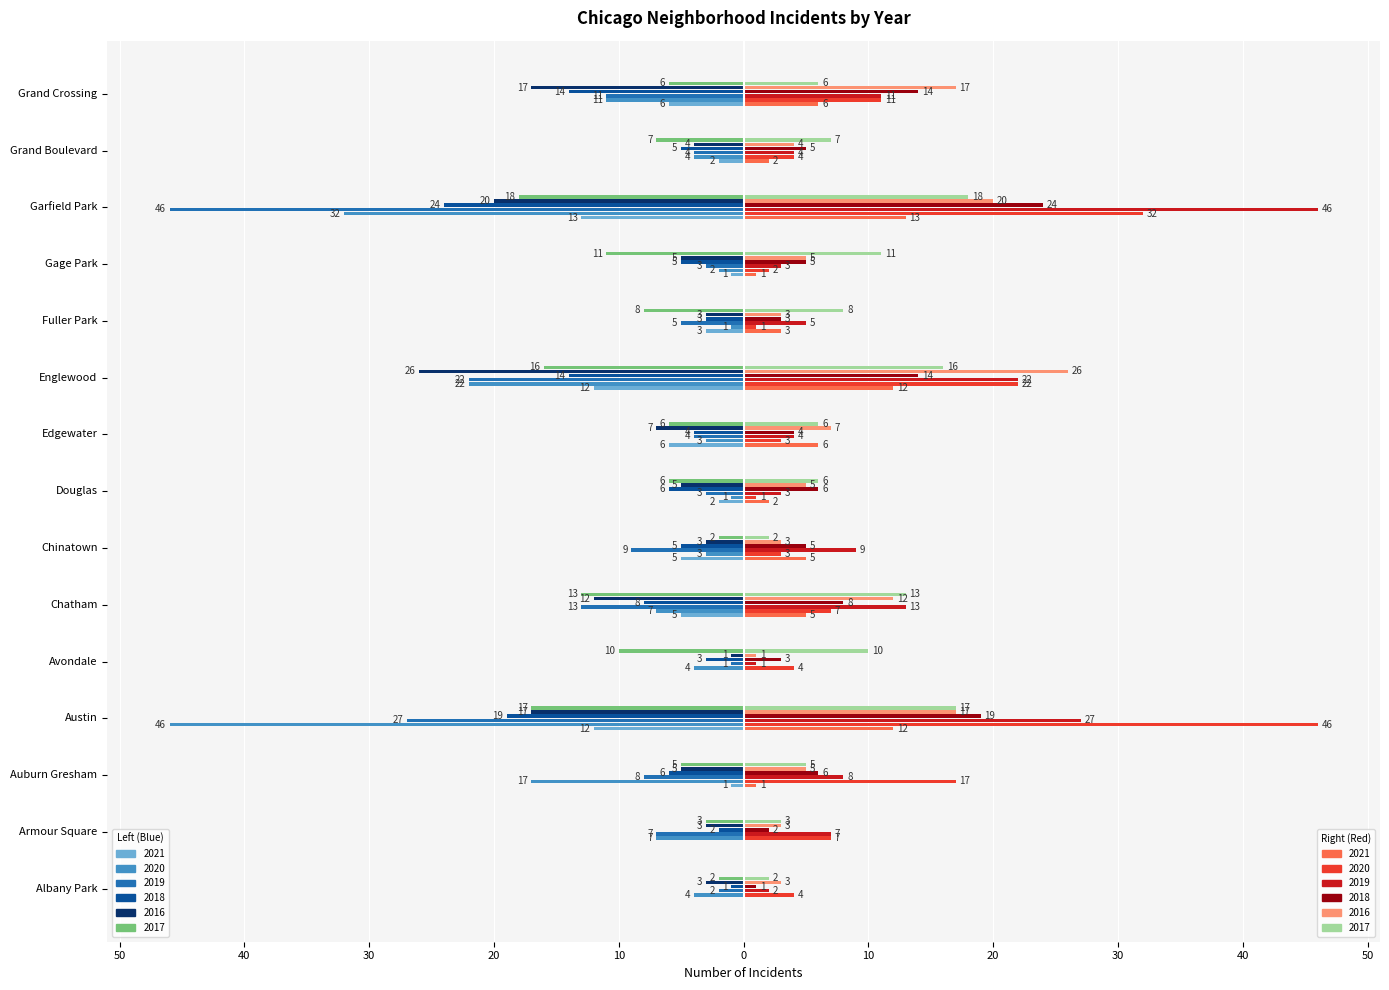

At how many categories does at least one series exceed -40?

15